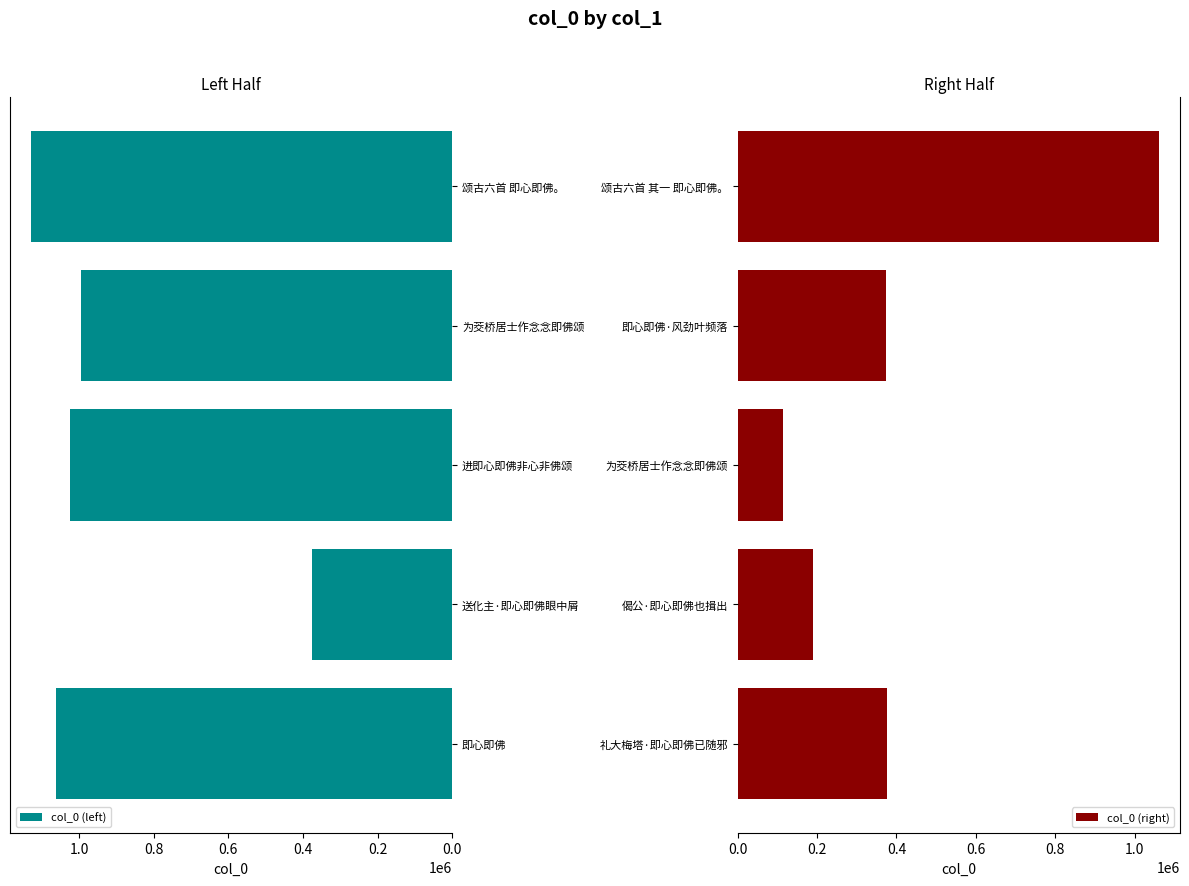

What is the maximum value for col_0 (left)?

1128938